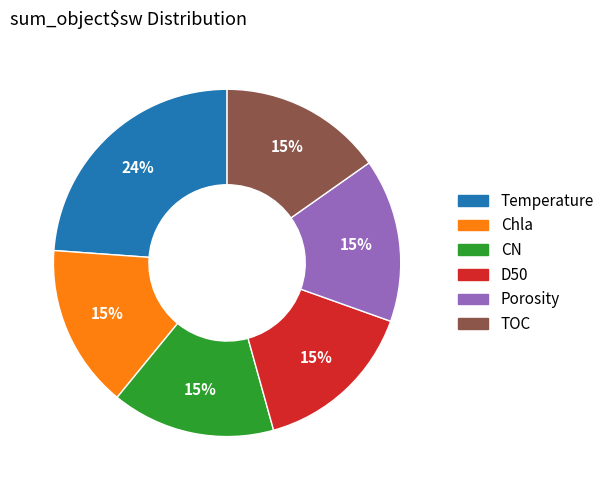

To the nearest percent, what percentage of the pie is CN?

15%